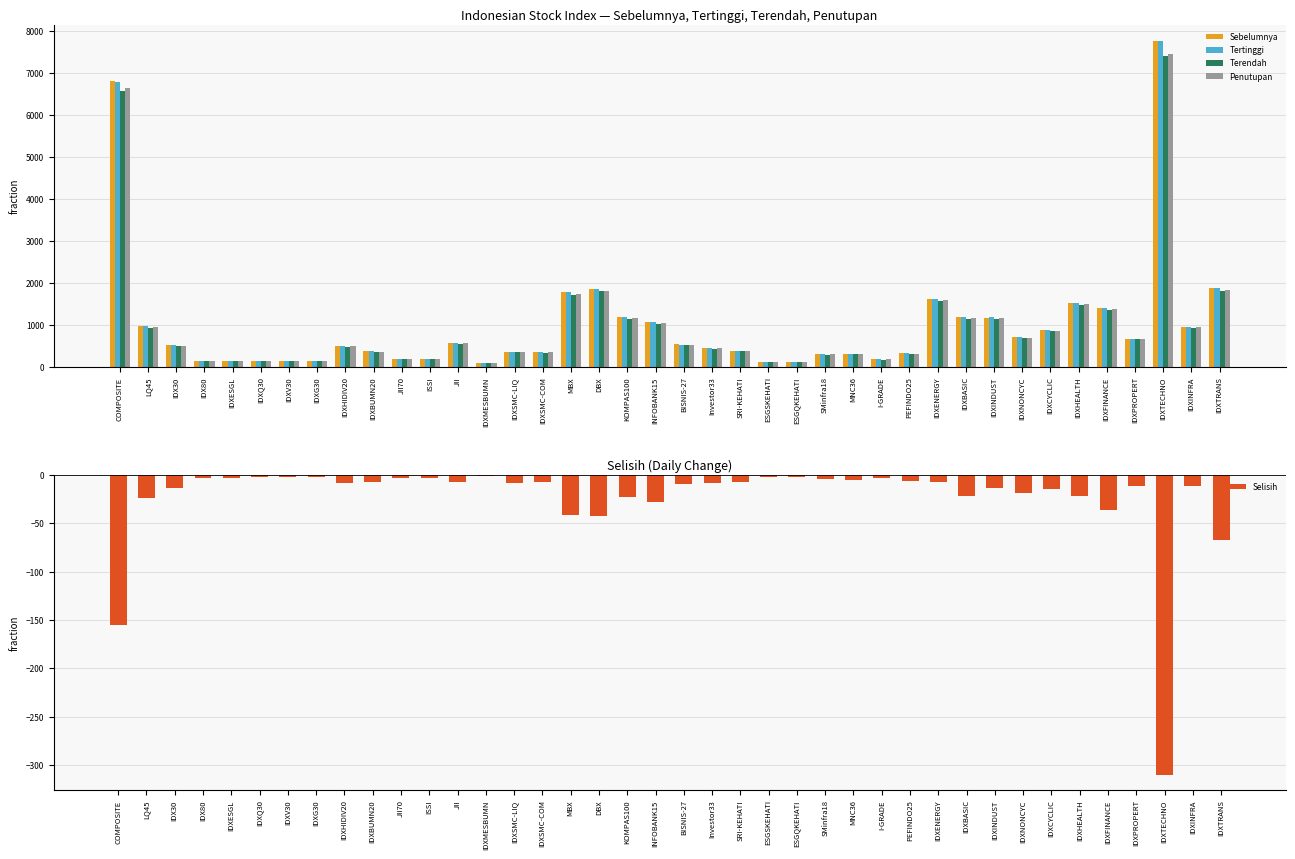

How many values in the Tertinggi series exceed 518?

20